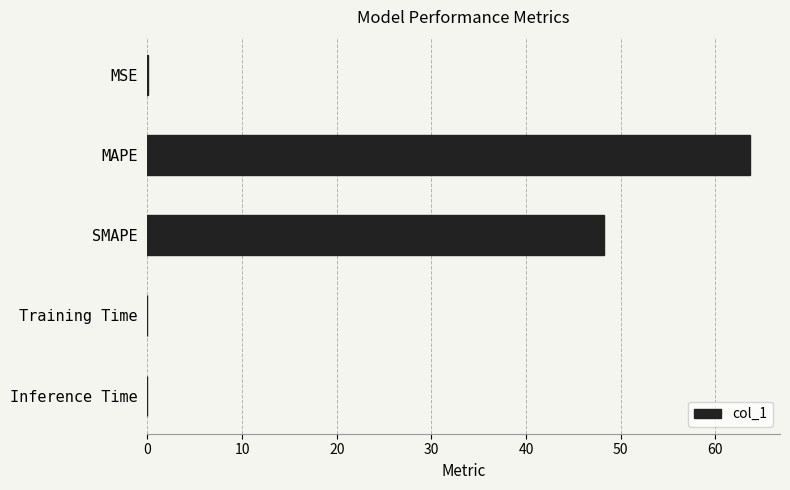

What is the sum of all values?

112.0